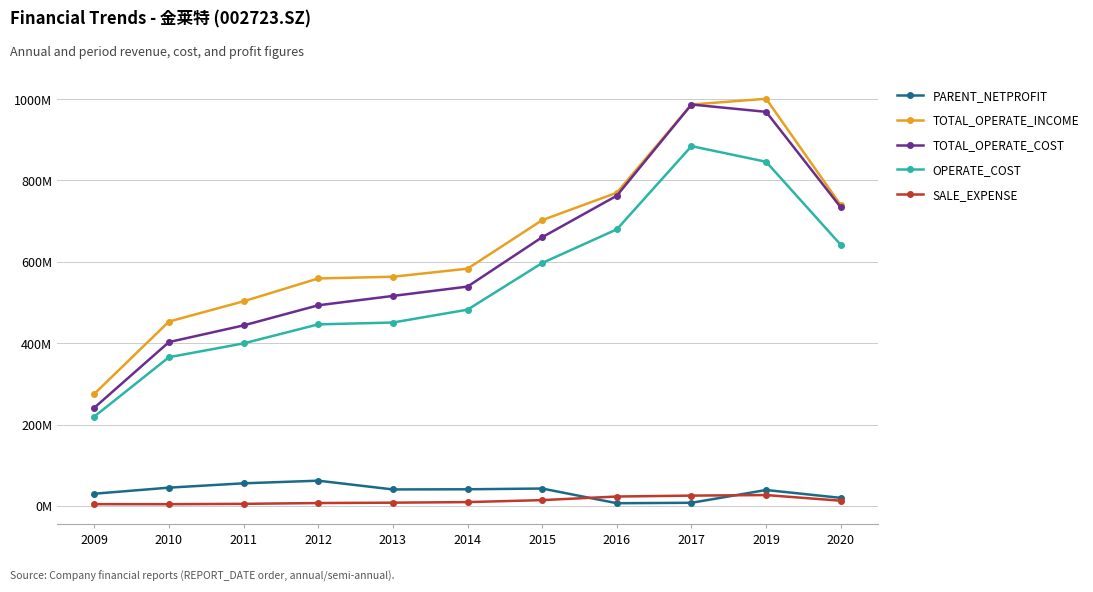

The value of SALE_EXPENSE at 2016 is 23.1. True or false?

True